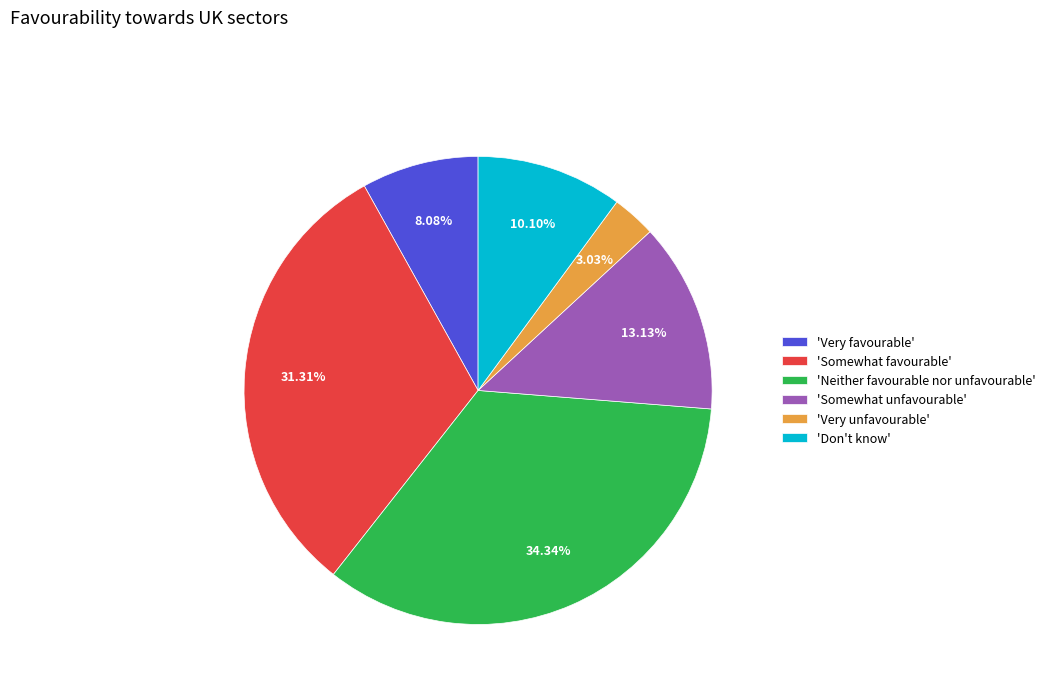

Which has a higher value, 'Don't know' or 'Somewhat unfavourable'?

'Somewhat unfavourable'